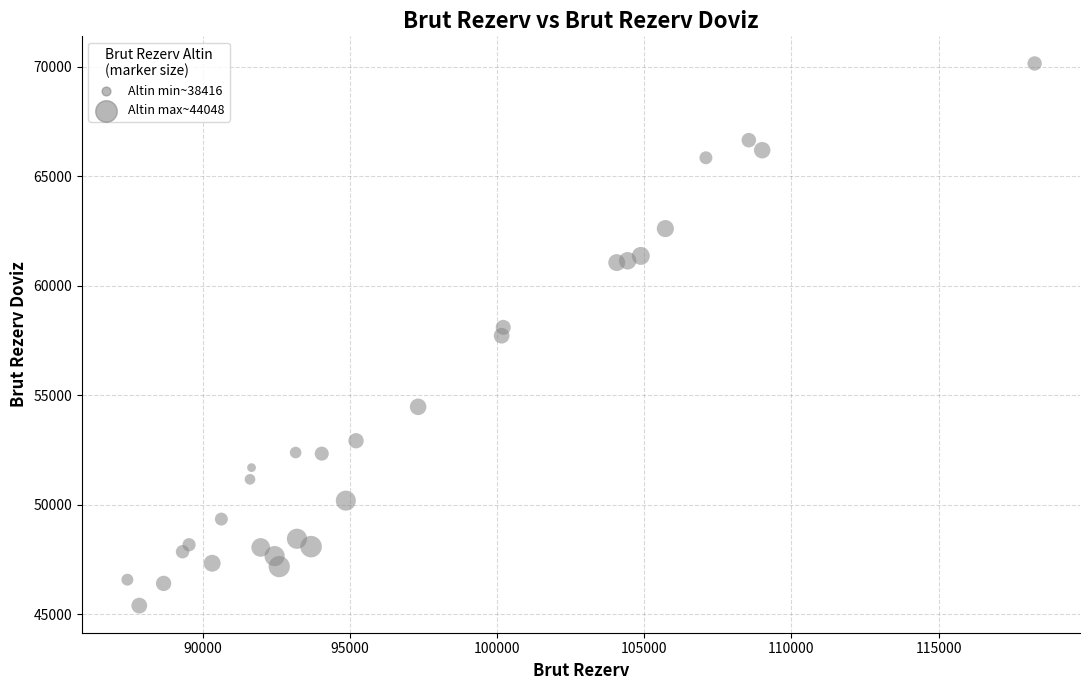

What is the range of Y values (max minus min)?

24763.7